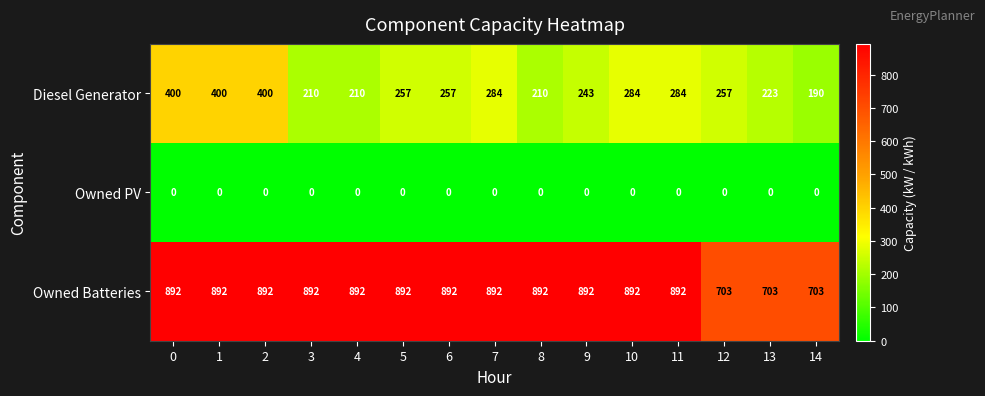

List the series in order of their overall mean, highest first.

Owned Batteries, Diesel Generator, Owned PV